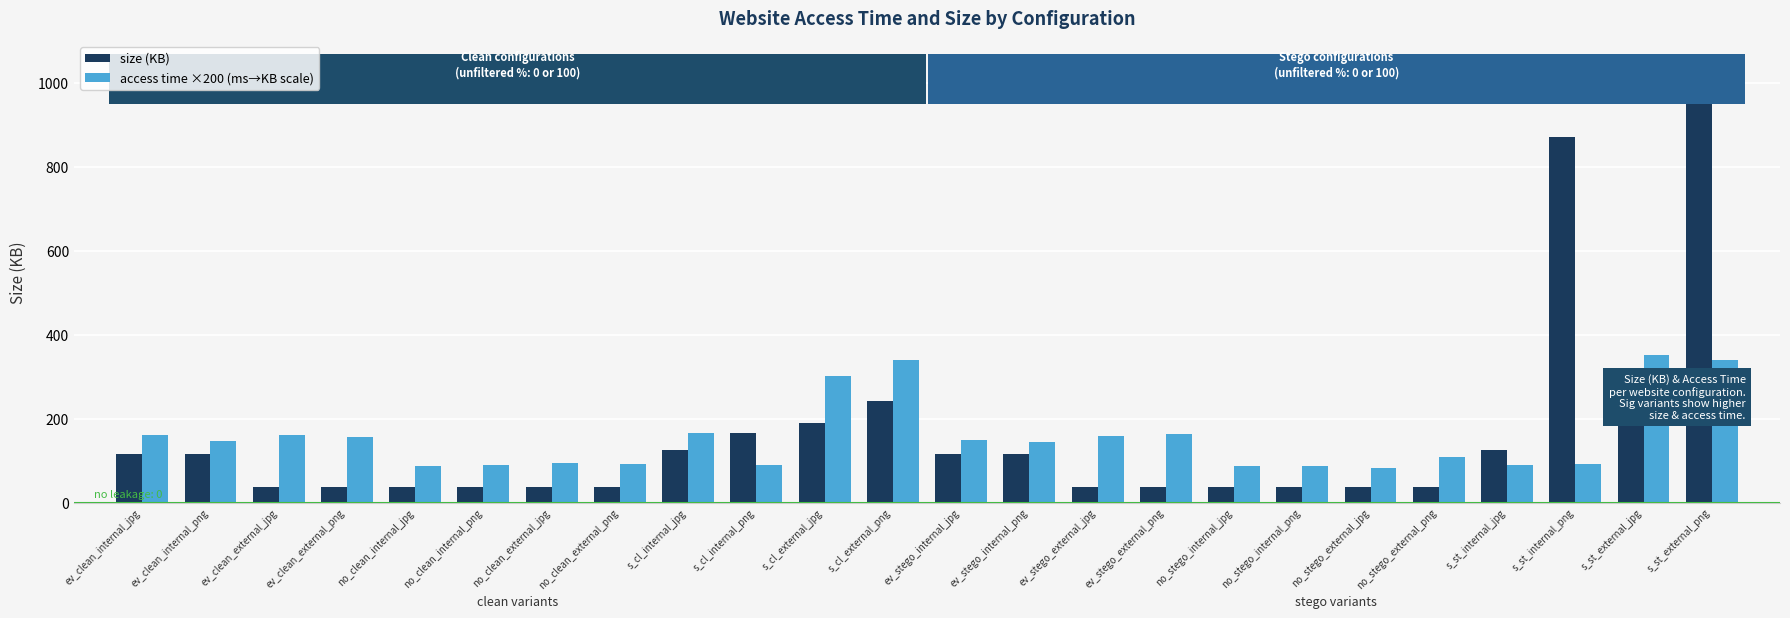

Where is size (KB) nearest to the value 492?

s_cl_external_png